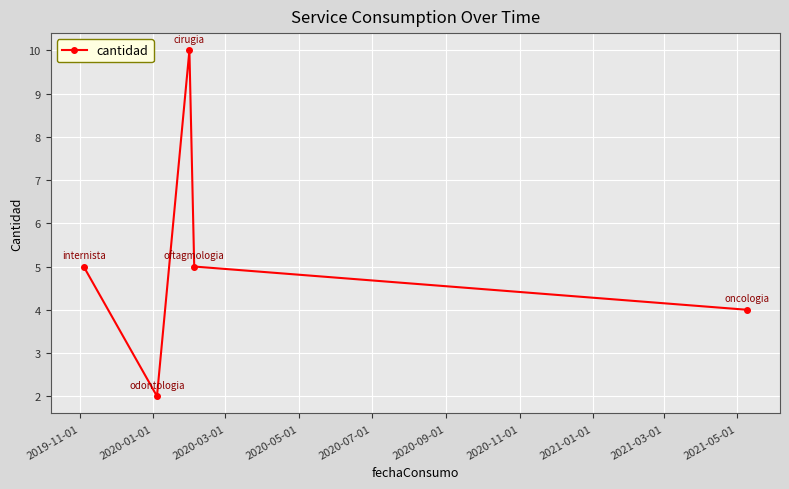

How many points are higher than both their immediate neighbors (excluding endpoints)?

1